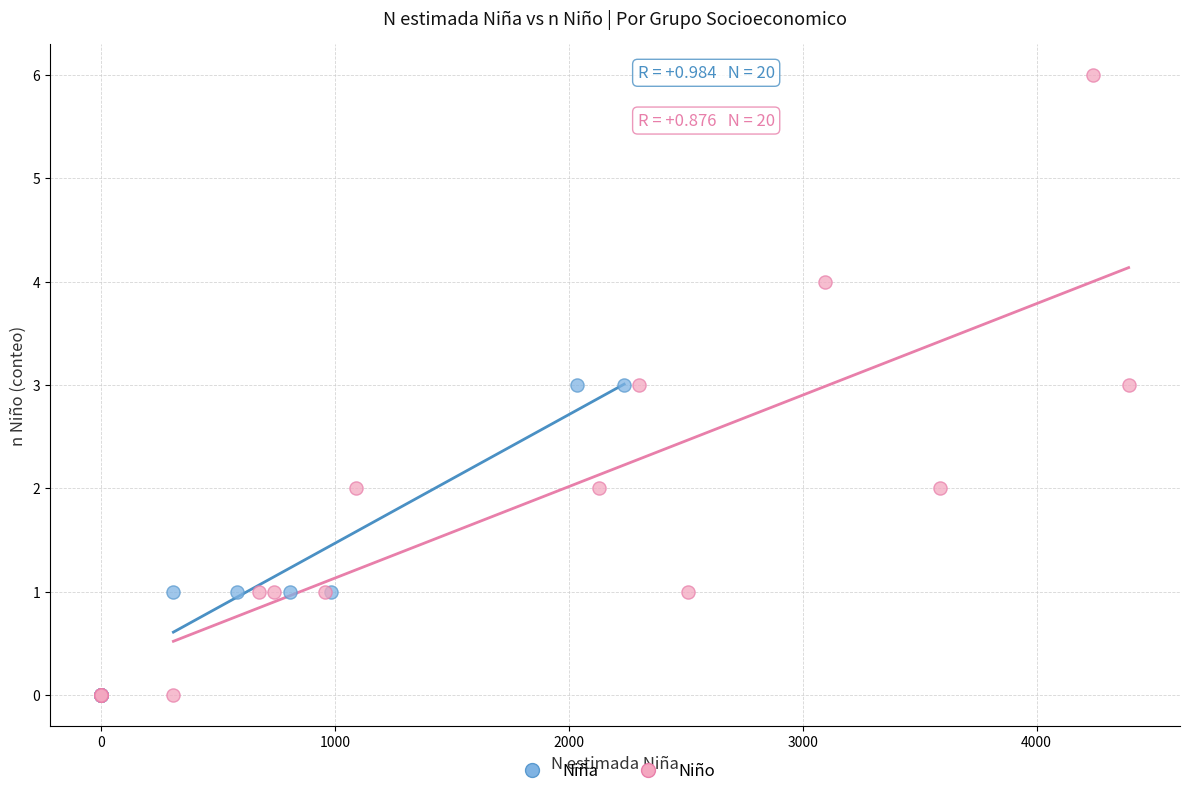

Which series reaches the maximum Y coordinate?

Niño